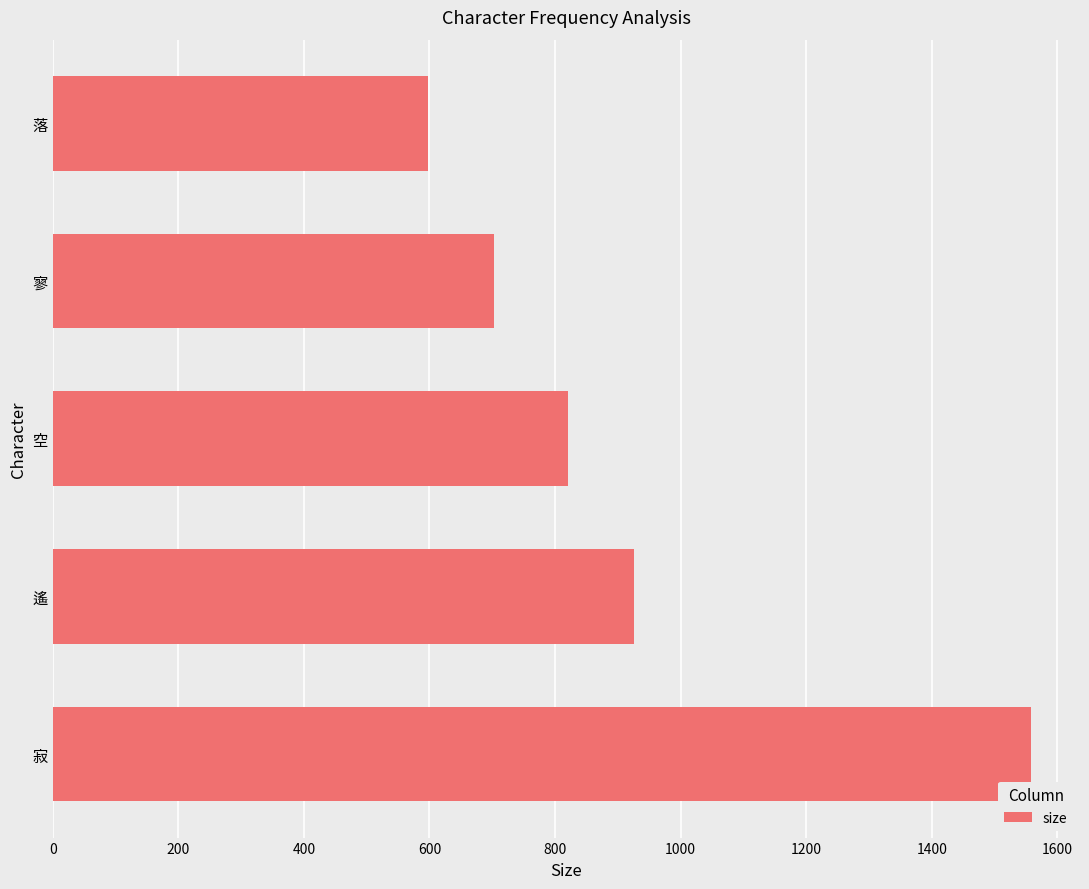

The value at 空 is 322. True or false?

False